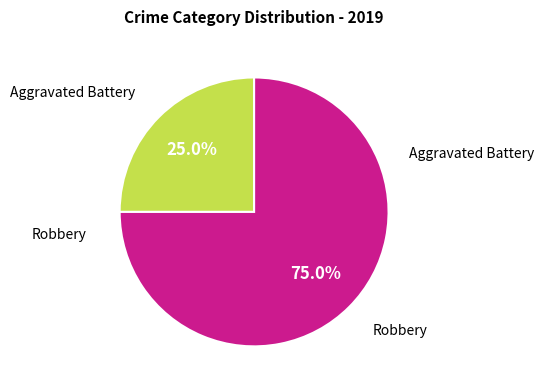

How many segments does this pie chart have?

2